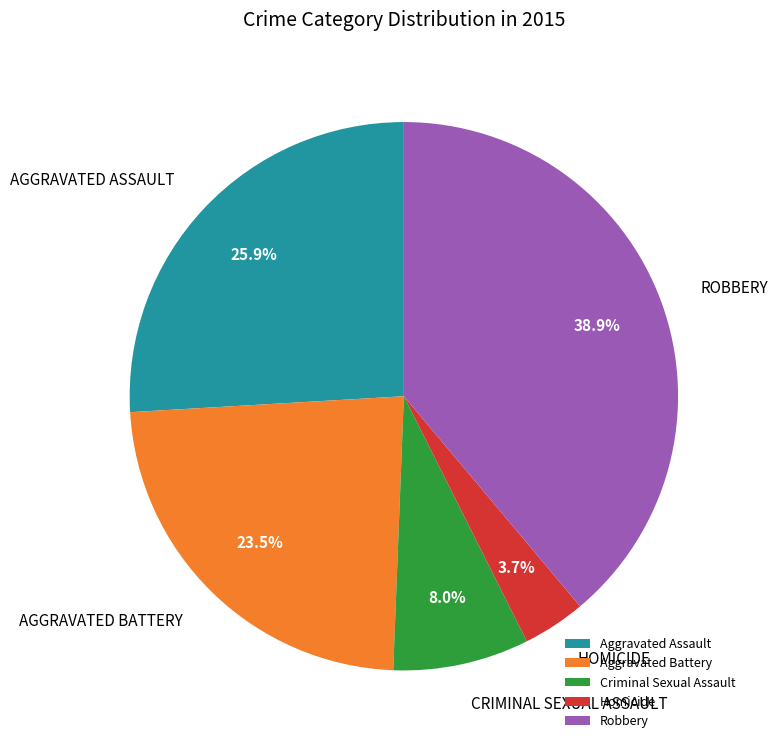

To the nearest percent, what is the difference between the Robbery and Aggravated Assault slice percentages?

13%